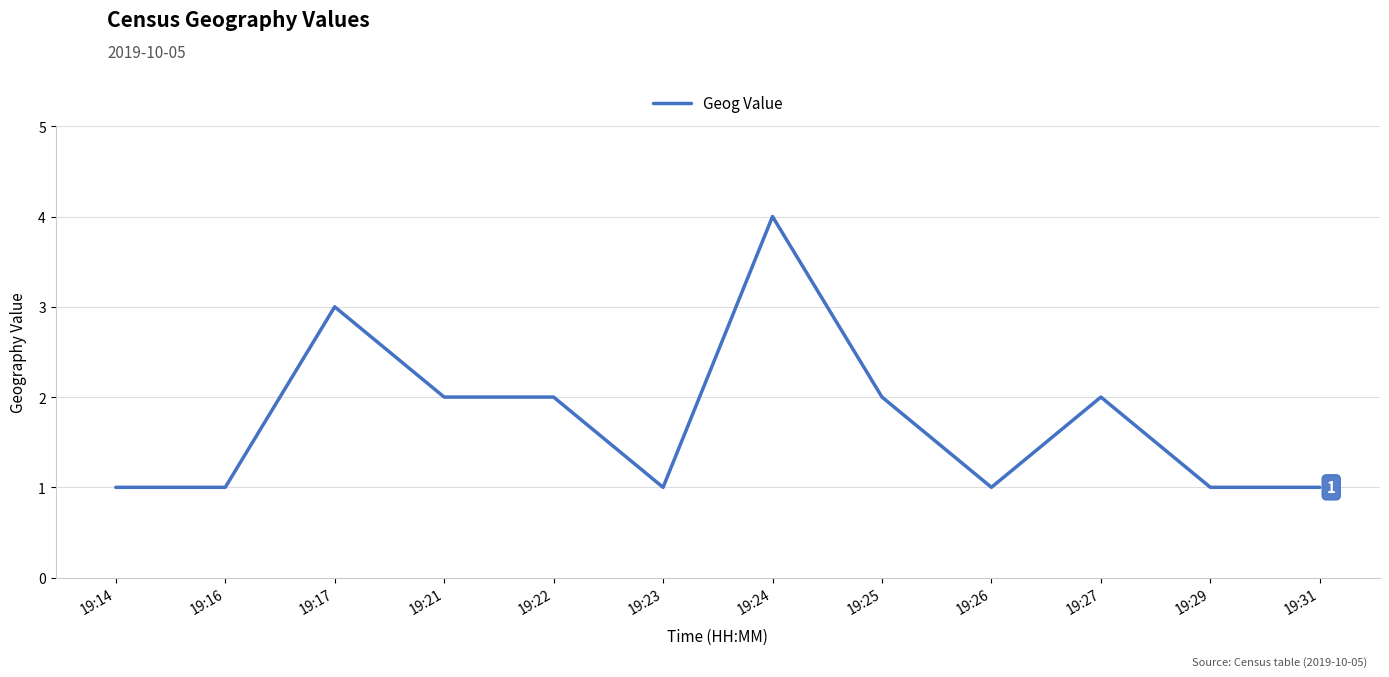

At which category does the chart reach its peak across all series?

19:24